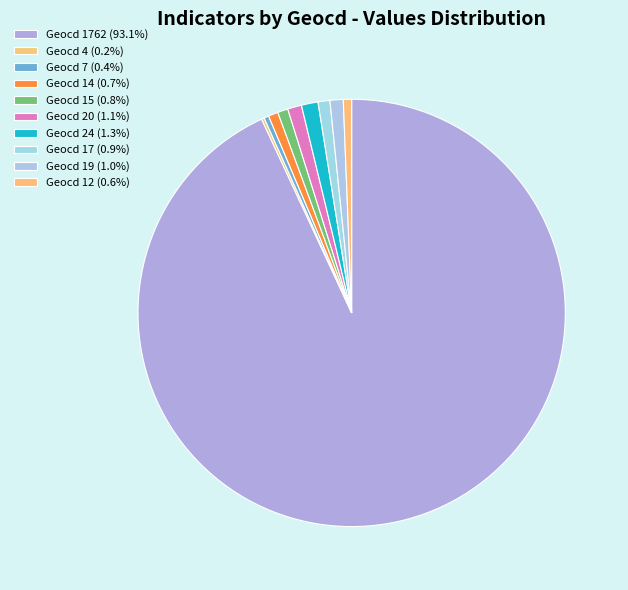

To the nearest percent, what is the average slice percentage?

10%